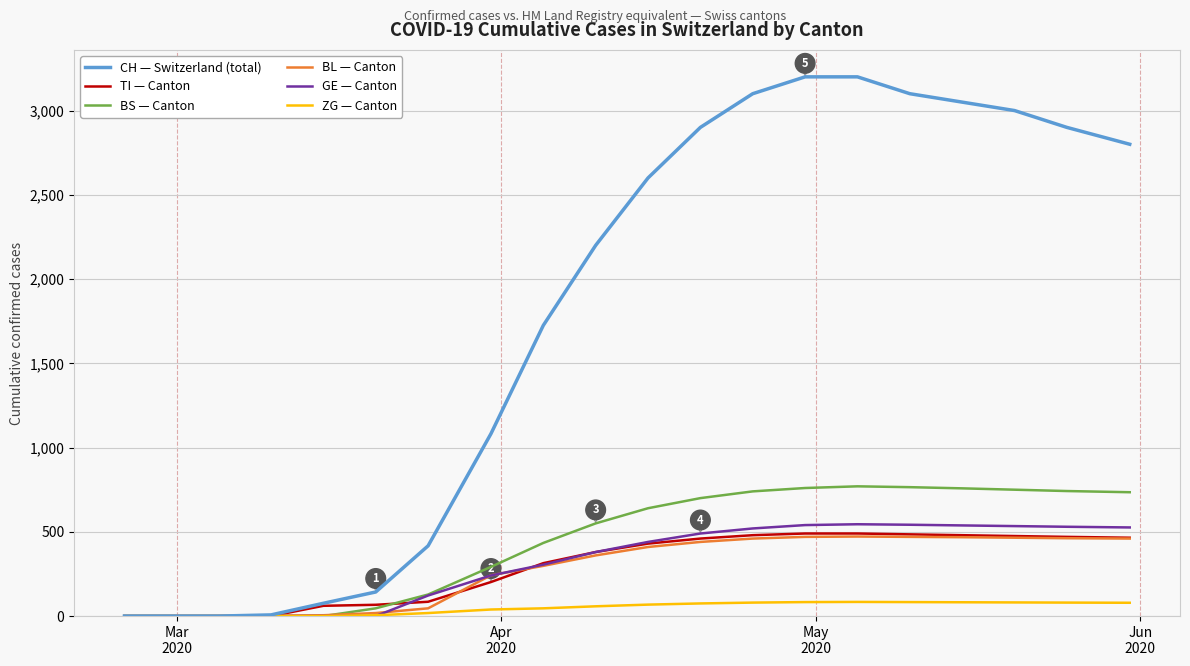

Which series has the largest range (max minus min)?

CH — Switzerland (total)